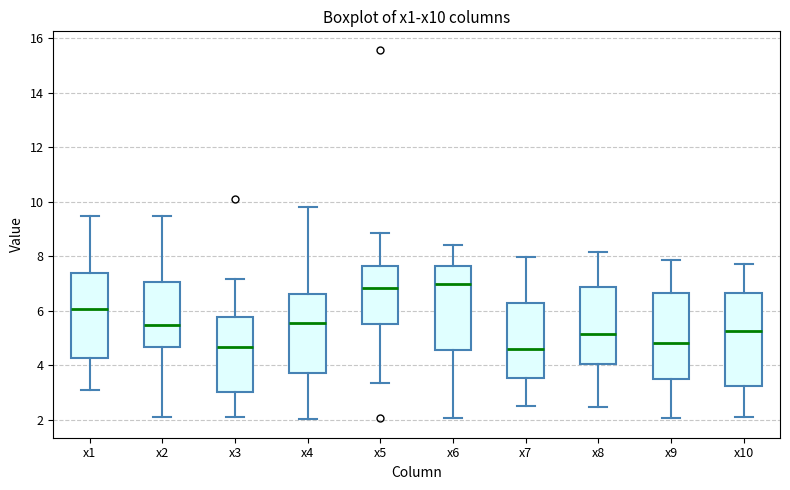

Reading left to right, read every box against the y-axis: the position of its median line, the range the box covers, and the ends of its whiskers. The values are not printed on the chart, so give them approximately, as read against the axis.

x1: median 6.0, box 4.2 to 7.4, whiskers 3.0 to 9.4
x2: median 5.4, box 4.6 to 7.0, whiskers 2.2 to 9.4
x3: median 4.6, box 3.0 to 5.8, whiskers 2.2 to 7.2
x4: median 5.6, box 3.8 to 6.6, whiskers 2.0 to 9.8
x5: median 6.8, box 5.6 to 7.6, whiskers 3.4 to 8.8
x6: median 7.0, box 4.6 to 7.6, whiskers 2.0 to 8.4
x7: median 4.6, box 3.6 to 6.2, whiskers 2.6 to 8.0
x8: median 5.2, box 4.0 to 6.8, whiskers 2.4 to 8.2
x9: median 4.8, box 3.6 to 6.6, whiskers 2.0 to 7.8
x10: median 5.2, box 3.2 to 6.6, whiskers 2.0 to 7.8